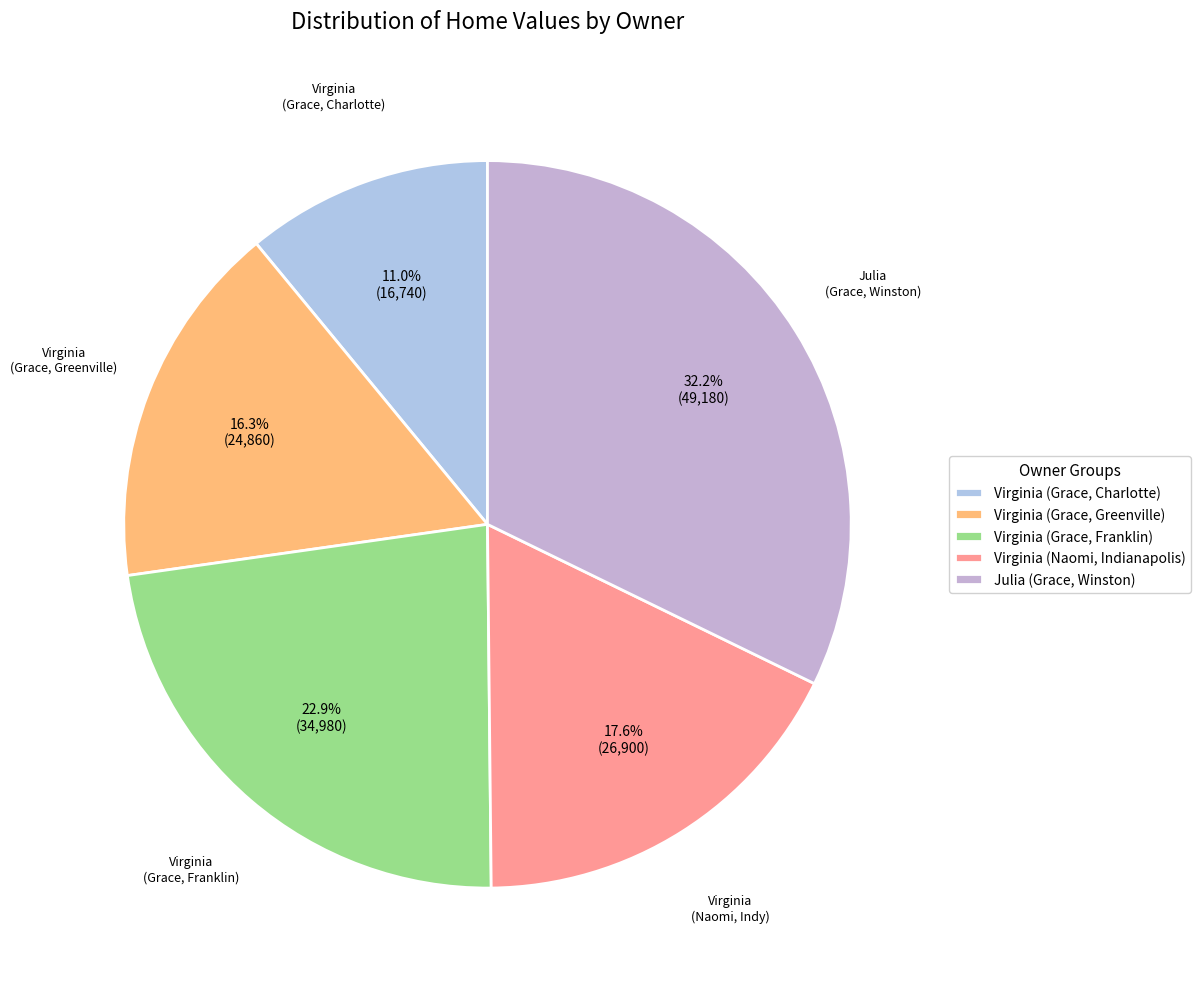

Which category has the biggest portion of the pie?

Julia (Grace, Winston)